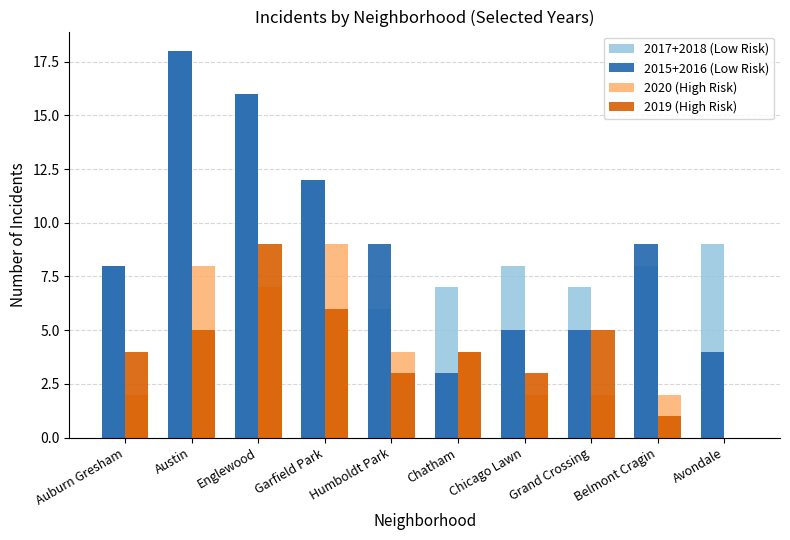

Count the number of data series in this chart.

4